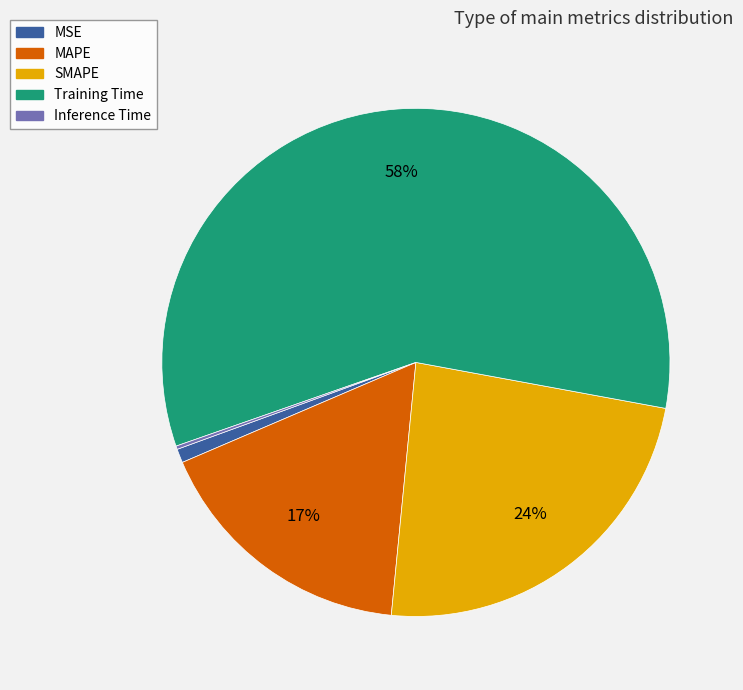

To the nearest percent, what percentage of the pie is Training Time?

58%